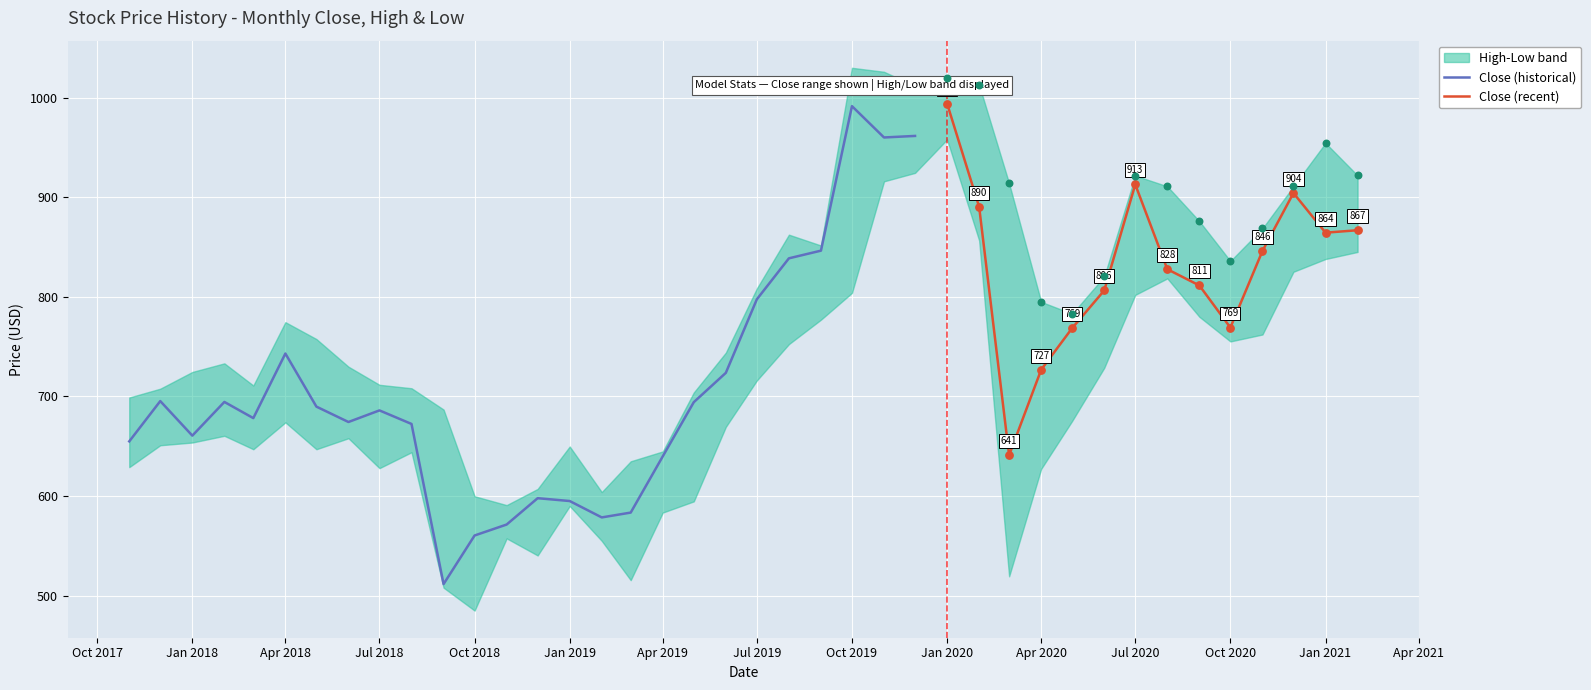

Is the value of Low at 2020-12-01 greater than the value of High at 2018-12-01?

Yes